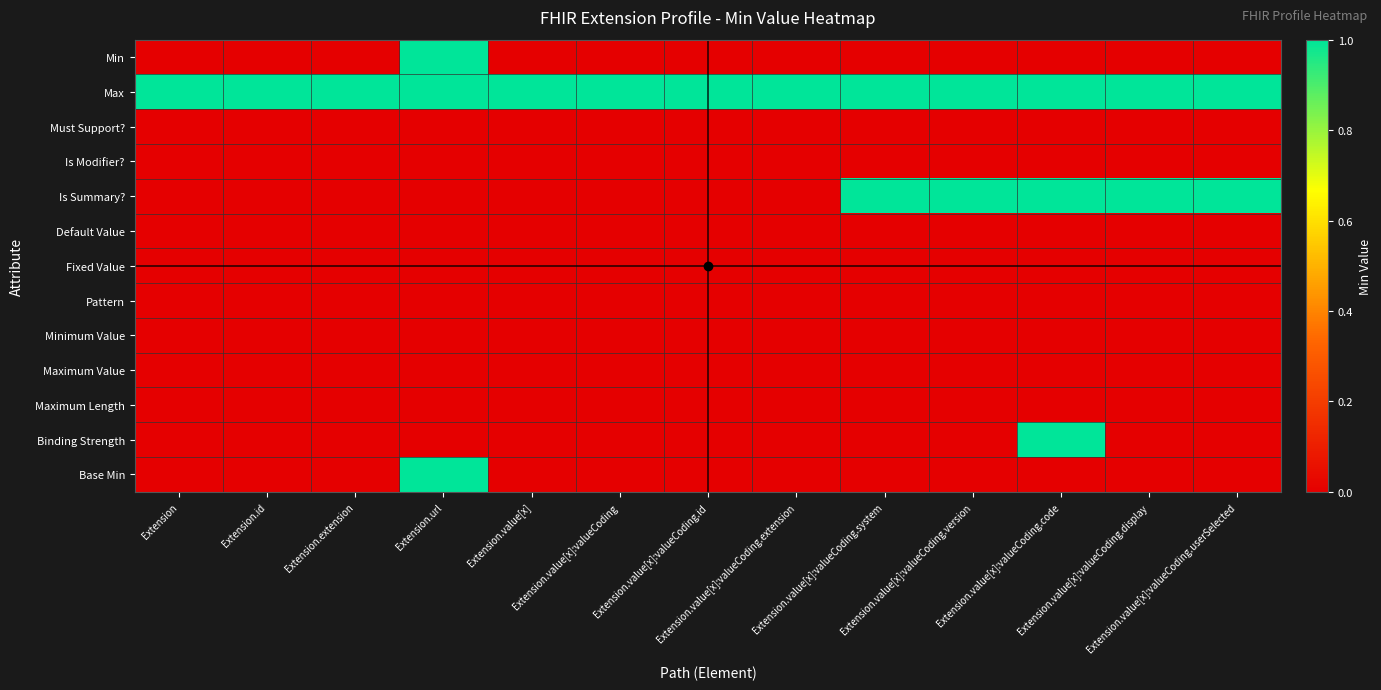

Reading left to right, extract all data points from this chart.

Min: Extension=0	Extension.id=0	Extension.extension=0	Extension.url=1	Extension.value[x]=0	Extension.value[x]:valueCoding=0	Extension.value[x]:valueCoding.id=0	Extension.value[x]:valueCoding.extension=0	Extension.value[x]:valueCoding.system=0	Extension.value[x]:valueCoding.version=0	Extension.value[x]:valueCoding.code=0	Extension.value[x]:valueCoding.display=0	Extension.value[x]:valueCoding.userSelected=0
Max: Extension=1	Extension.id=1	Extension.extension=1	Extension.url=1	Extension.value[x]=1	Extension.value[x]:valueCoding=1	Extension.value[x]:valueCoding.id=1	Extension.value[x]:valueCoding.extension=1	Extension.value[x]:valueCoding.system=1	Extension.value[x]:valueCoding.version=1	Extension.value[x]:valueCoding.code=1	Extension.value[x]:valueCoding.display=1	Extension.value[x]:valueCoding.userSelected=1
Must Support?: Extension=0	Extension.id=0	Extension.extension=0	Extension.url=0	Extension.value[x]=0	Extension.value[x]:valueCoding=0	Extension.value[x]:valueCoding.id=0	Extension.value[x]:valueCoding.extension=0	Extension.value[x]:valueCoding.system=0	Extension.value[x]:valueCoding.version=0	Extension.value[x]:valueCoding.code=0	Extension.value[x]:valueCoding.display=0	Extension.value[x]:valueCoding.userSelected=0
Is Modifier?: Extension=0	Extension.id=0	Extension.extension=0	Extension.url=0	Extension.value[x]=0	Extension.value[x]:valueCoding=0	Extension.value[x]:valueCoding.id=0	Extension.value[x]:valueCoding.extension=0	Extension.value[x]:valueCoding.system=0	Extension.value[x]:valueCoding.version=0	Extension.value[x]:valueCoding.code=0	Extension.value[x]:valueCoding.display=0	Extension.value[x]:valueCoding.userSelected=0
Is Summary?: Extension=0	Extension.id=0	Extension.extension=0	Extension.url=0	Extension.value[x]=0	Extension.value[x]:valueCoding=0	Extension.value[x]:valueCoding.id=0	Extension.value[x]:valueCoding.extension=0	Extension.value[x]:valueCoding.system=1	Extension.value[x]:valueCoding.version=1	Extension.value[x]:valueCoding.code=1	Extension.value[x]:valueCoding.display=1	Extension.value[x]:valueCoding.userSelected=1
Default Value: Extension=0	Extension.id=0	Extension.extension=0	Extension.url=0	Extension.value[x]=0	Extension.value[x]:valueCoding=0	Extension.value[x]:valueCoding.id=0	Extension.value[x]:valueCoding.extension=0	Extension.value[x]:valueCoding.system=0	Extension.value[x]:valueCoding.version=0	Extension.value[x]:valueCoding.code=0	Extension.value[x]:valueCoding.display=0	Extension.value[x]:valueCoding.userSelected=0
Fixed Value: Extension=0	Extension.id=0	Extension.extension=0	Extension.url=0	Extension.value[x]=0	Extension.value[x]:valueCoding=0	Extension.value[x]:valueCoding.id=0	Extension.value[x]:valueCoding.extension=0	Extension.value[x]:valueCoding.system=0	Extension.value[x]:valueCoding.version=0	Extension.value[x]:valueCoding.code=0	Extension.value[x]:valueCoding.display=0	Extension.value[x]:valueCoding.userSelected=0
Pattern: Extension=0	Extension.id=0	Extension.extension=0	Extension.url=0	Extension.value[x]=0	Extension.value[x]:valueCoding=0	Extension.value[x]:valueCoding.id=0	Extension.value[x]:valueCoding.extension=0	Extension.value[x]:valueCoding.system=0	Extension.value[x]:valueCoding.version=0	Extension.value[x]:valueCoding.code=0	Extension.value[x]:valueCoding.display=0	Extension.value[x]:valueCoding.userSelected=0
Minimum Value: Extension=0	Extension.id=0	Extension.extension=0	Extension.url=0	Extension.value[x]=0	Extension.value[x]:valueCoding=0	Extension.value[x]:valueCoding.id=0	Extension.value[x]:valueCoding.extension=0	Extension.value[x]:valueCoding.system=0	Extension.value[x]:valueCoding.version=0	Extension.value[x]:valueCoding.code=0	Extension.value[x]:valueCoding.display=0	Extension.value[x]:valueCoding.userSelected=0
Maximum Value: Extension=0	Extension.id=0	Extension.extension=0	Extension.url=0	Extension.value[x]=0	Extension.value[x]:valueCoding=0	Extension.value[x]:valueCoding.id=0	Extension.value[x]:valueCoding.extension=0	Extension.value[x]:valueCoding.system=0	Extension.value[x]:valueCoding.version=0	Extension.value[x]:valueCoding.code=0	Extension.value[x]:valueCoding.display=0	Extension.value[x]:valueCoding.userSelected=0
Maximum Length: Extension=0	Extension.id=0	Extension.extension=0	Extension.url=0	Extension.value[x]=0	Extension.value[x]:valueCoding=0	Extension.value[x]:valueCoding.id=0	Extension.value[x]:valueCoding.extension=0	Extension.value[x]:valueCoding.system=0	Extension.value[x]:valueCoding.version=0	Extension.value[x]:valueCoding.code=0	Extension.value[x]:valueCoding.display=0	Extension.value[x]:valueCoding.userSelected=0
Binding Strength: Extension=0	Extension.id=0	Extension.extension=0	Extension.url=0	Extension.value[x]=0	Extension.value[x]:valueCoding=0	Extension.value[x]:valueCoding.id=0	Extension.value[x]:valueCoding.extension=0	Extension.value[x]:valueCoding.system=0	Extension.value[x]:valueCoding.version=0	Extension.value[x]:valueCoding.code=1	Extension.value[x]:valueCoding.display=0	Extension.value[x]:valueCoding.userSelected=0
Base Min: Extension=0	Extension.id=0	Extension.extension=0	Extension.url=1	Extension.value[x]=0	Extension.value[x]:valueCoding=0	Extension.value[x]:valueCoding.id=0	Extension.value[x]:valueCoding.extension=0	Extension.value[x]:valueCoding.system=0	Extension.value[x]:valueCoding.version=0	Extension.value[x]:valueCoding.code=0	Extension.value[x]:valueCoding.display=0	Extension.value[x]:valueCoding.userSelected=0